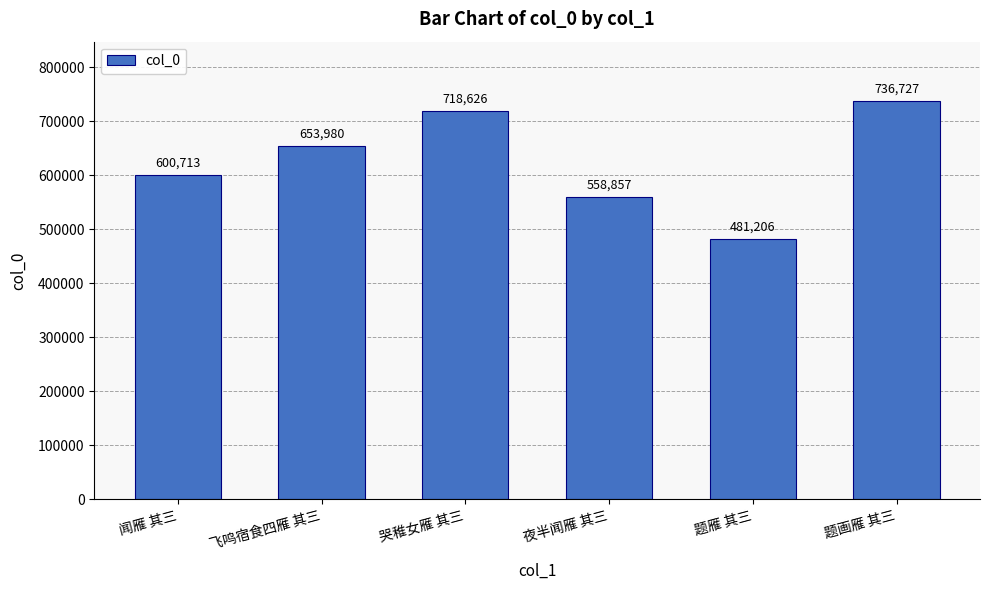

Reading right to left, list all the values displayed in this chart.

736727	481206	558857	718626	653980	600713